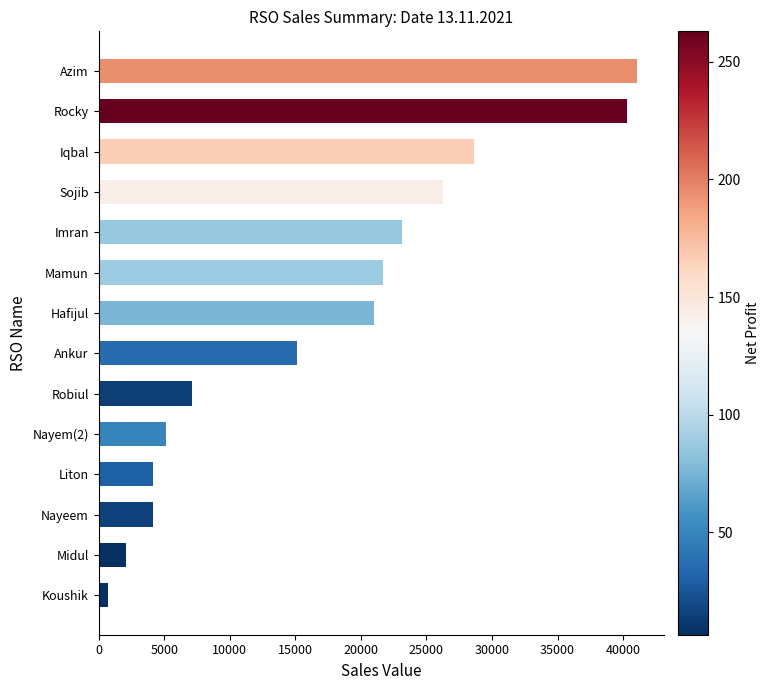

What is the greatest value displayed?

41076